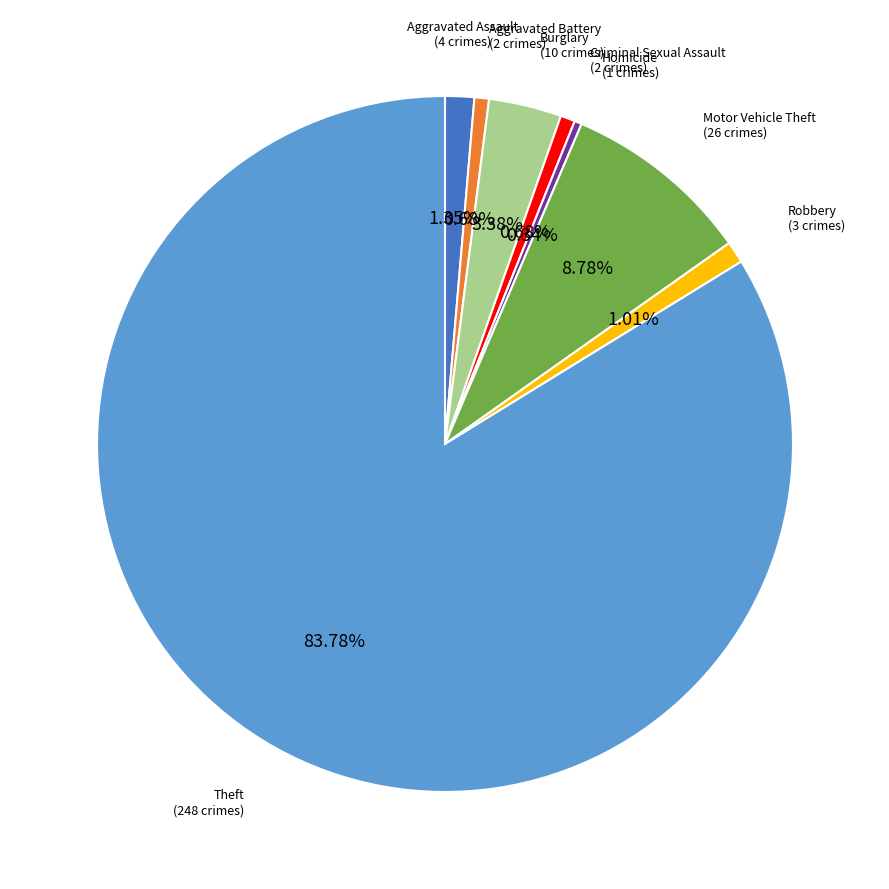

Does any single category account for the majority?

Yes